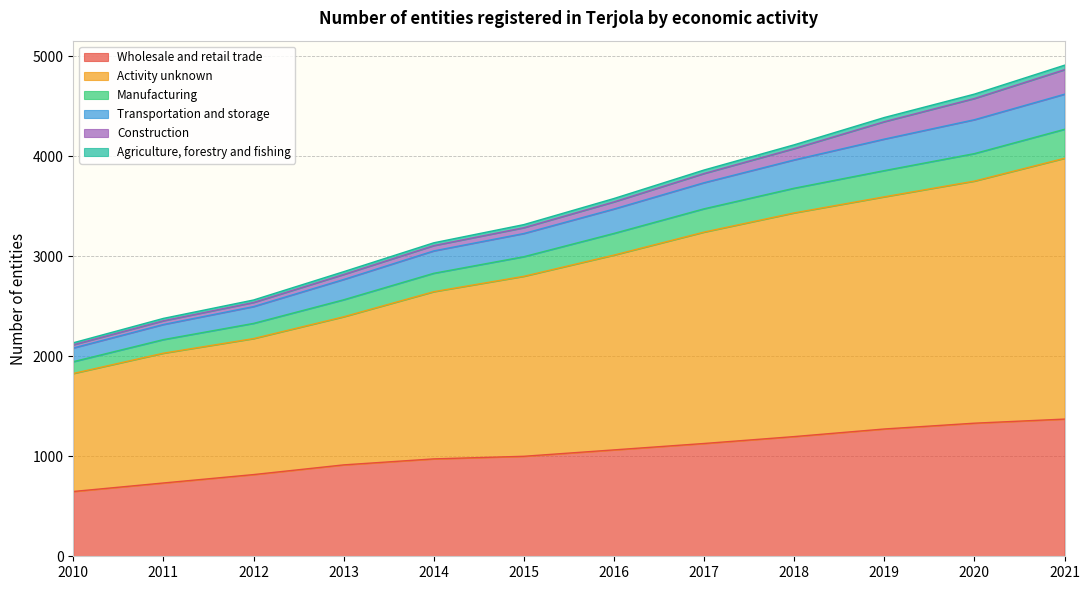

True or false: Wholesale and retail trade and Activity unknown intersect in this chart.

False